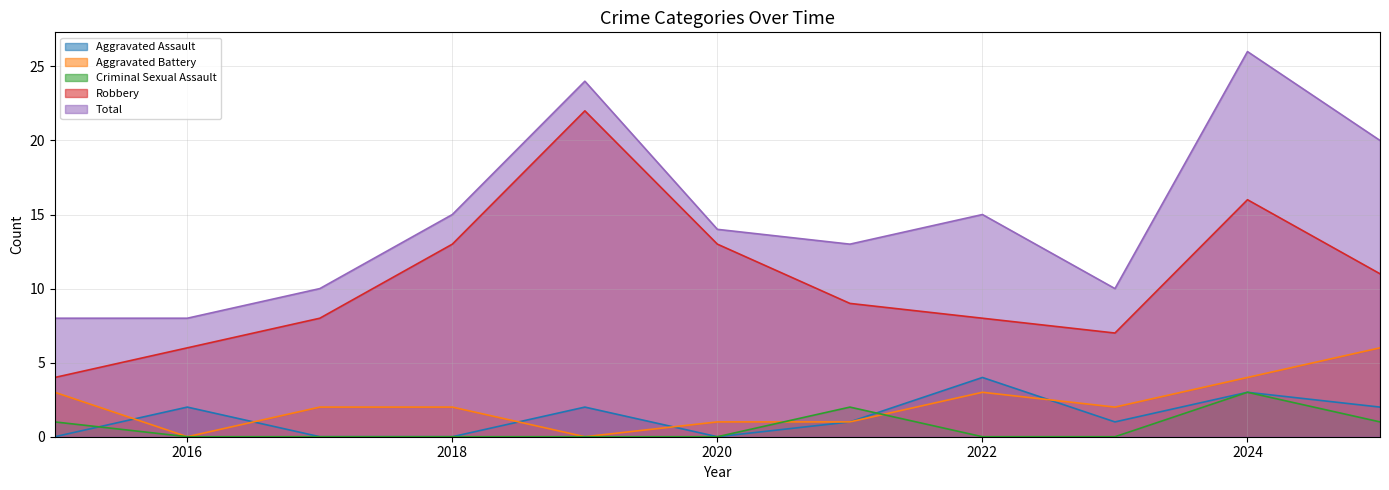

True or false: Total has a value of 15 at 2022.

True